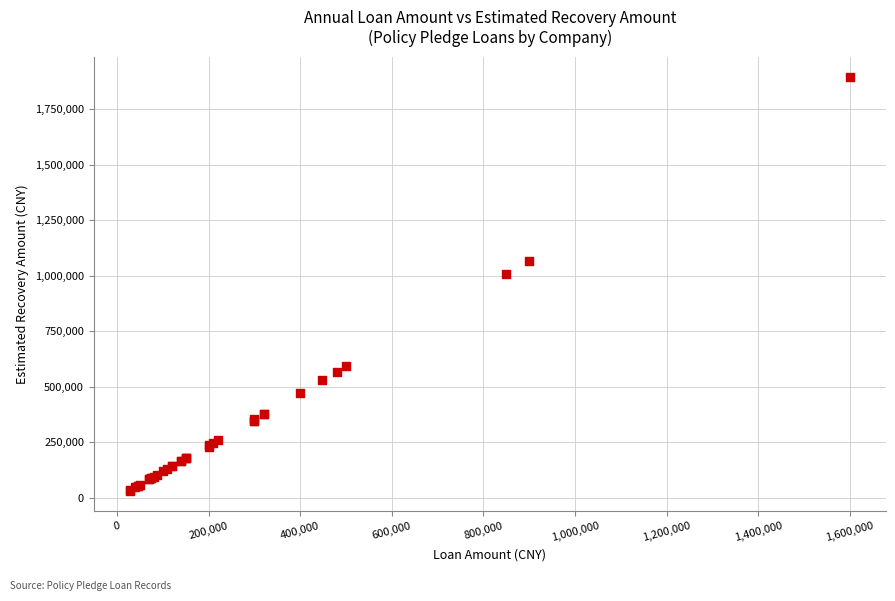

What Y value in the scatter plot is closest to 962187?

1005217.5